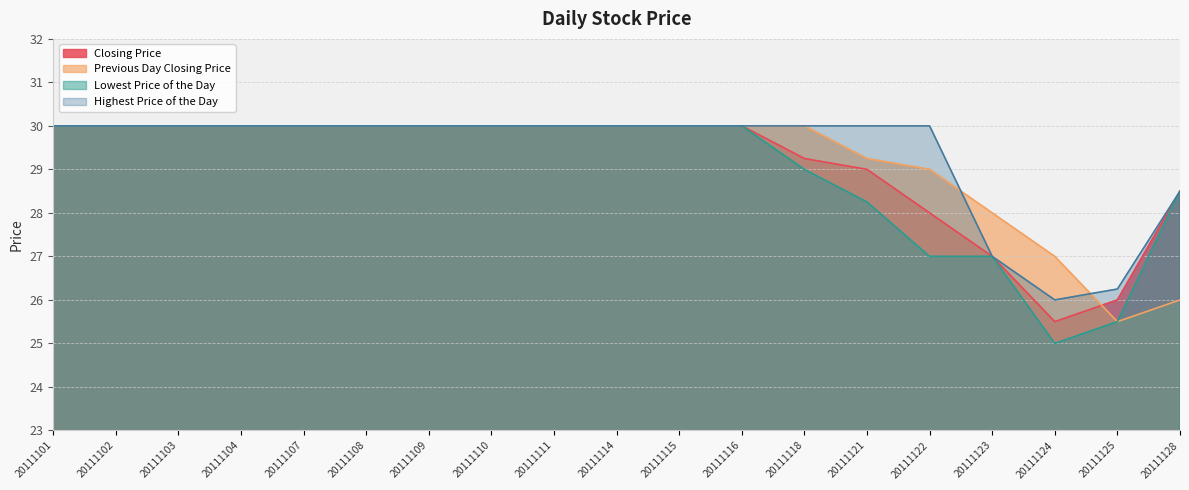

How many distinct data groups are displayed?

4